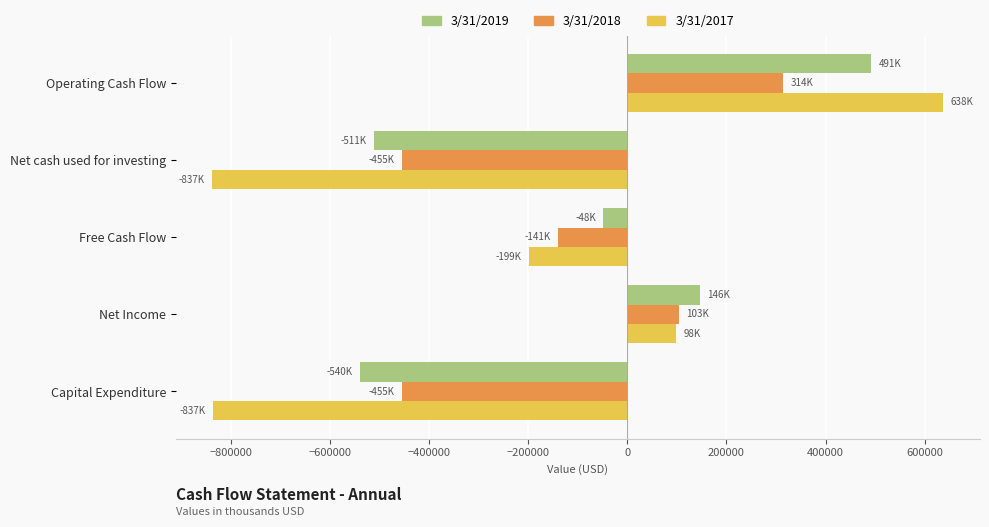

Which series has the largest range (max minus min)?

3/31/2017